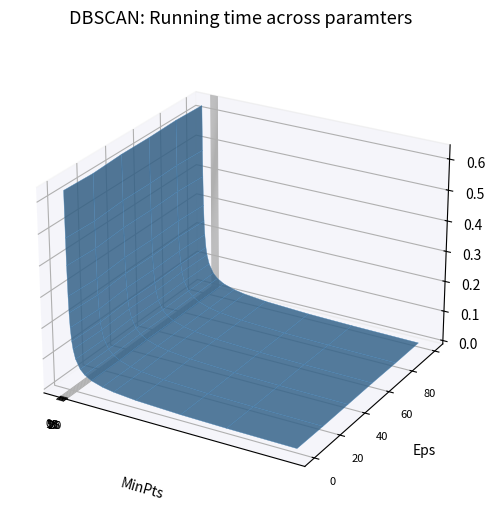

Reading left to right, list all the values displayed in this chart.

1000: 0.6	0.5	0.4	0.3	0.2	0.2	0.2	0.1	0.1	0.1	0.1	0.0	0.0	0.0	0.0	0.0	0.0	0.0
1001: 0.6	0.5	0.4	0.3	0.2	0.2	0.1	0.1	0.1	0.1	0.1	0.0	0.0	0.0	0.0	0.0	0.0	0.0
1002: 0.6	0.5	0.4	0.3	0.2	0.2	0.2	0.1	0.1	0.1	0.1	0.0	0.0	0.0	0.0	0.0	0.0	0.0
1003: 0.6	0.5	0.4	0.3	0.2	0.2	0.2	0.1	0.1	0.1	0.1	0.0	0.0	0.0	0.0	0.0	0.0	0.0
1004: 0.6	0.5	0.4	0.3	0.2	0.2	0.2	0.1	0.1	0.1	0.1	0.0	0.0	0.0	0.0	0.0	0.0	0.0
1005: 0.6	0.5	0.4	0.3	0.2	0.2	0.2	0.1	0.1	0.1	0.1	0.0	0.0	0.0	0.0	0.0	0.0	0.0